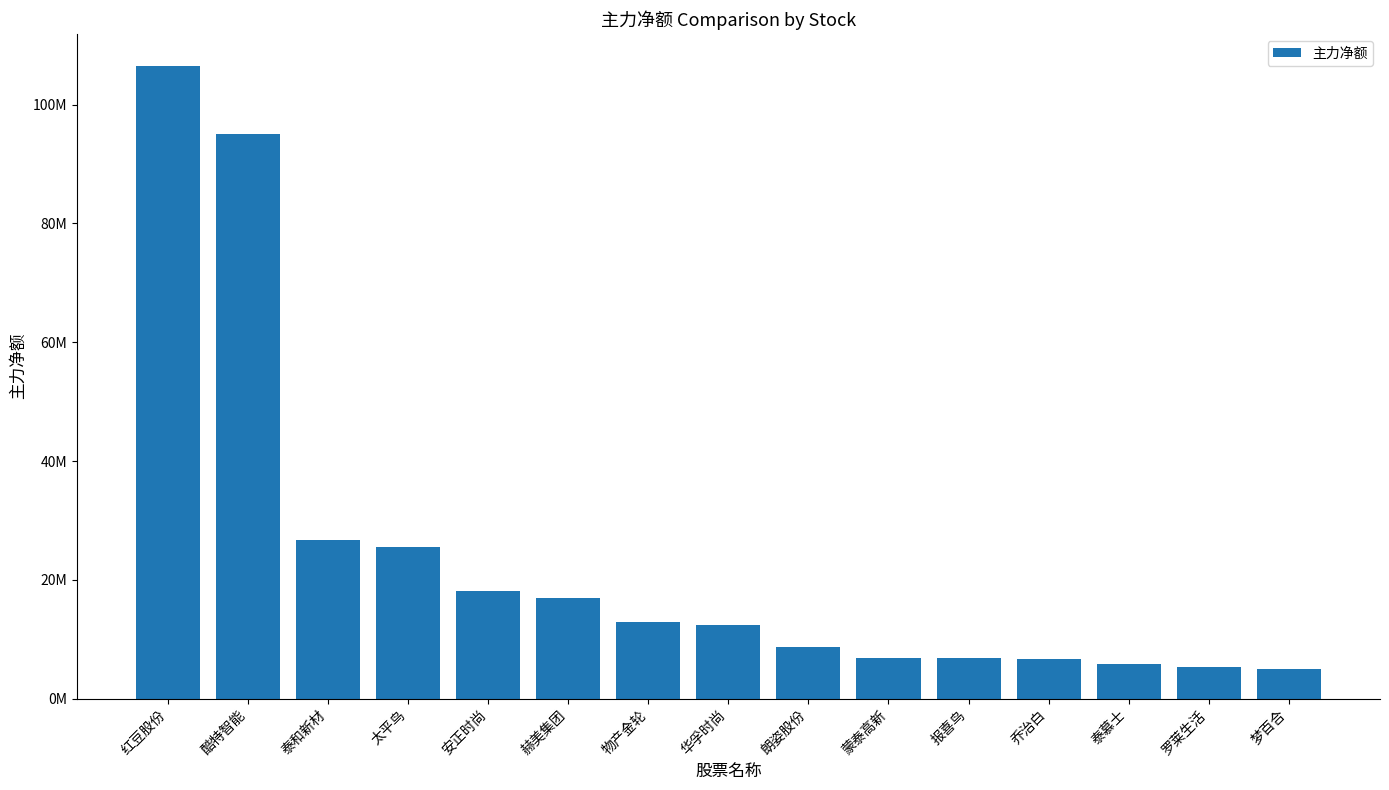

Are the bars horizontal?

No